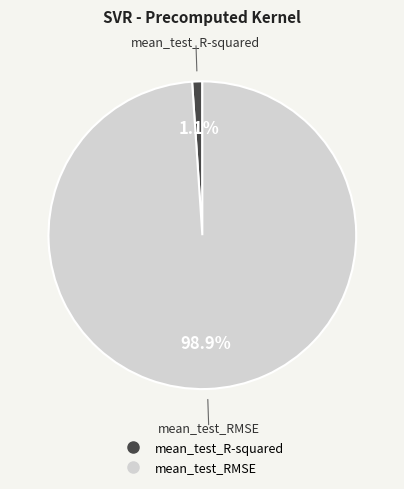

Between mean_test_RMSE and mean_test_R-squared, which is larger?

mean_test_RMSE